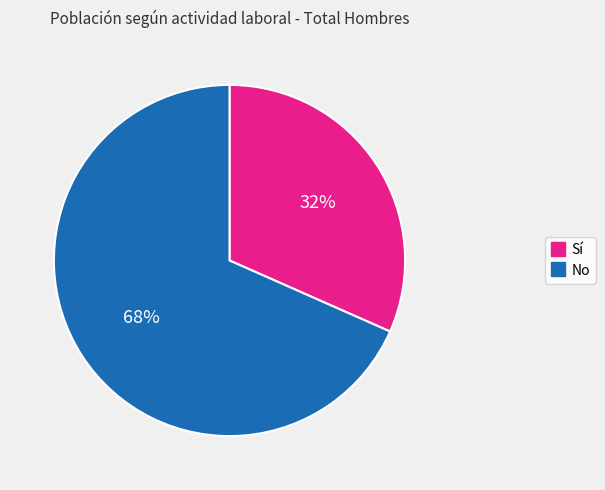

To the nearest percent, what is the average slice percentage?

50%